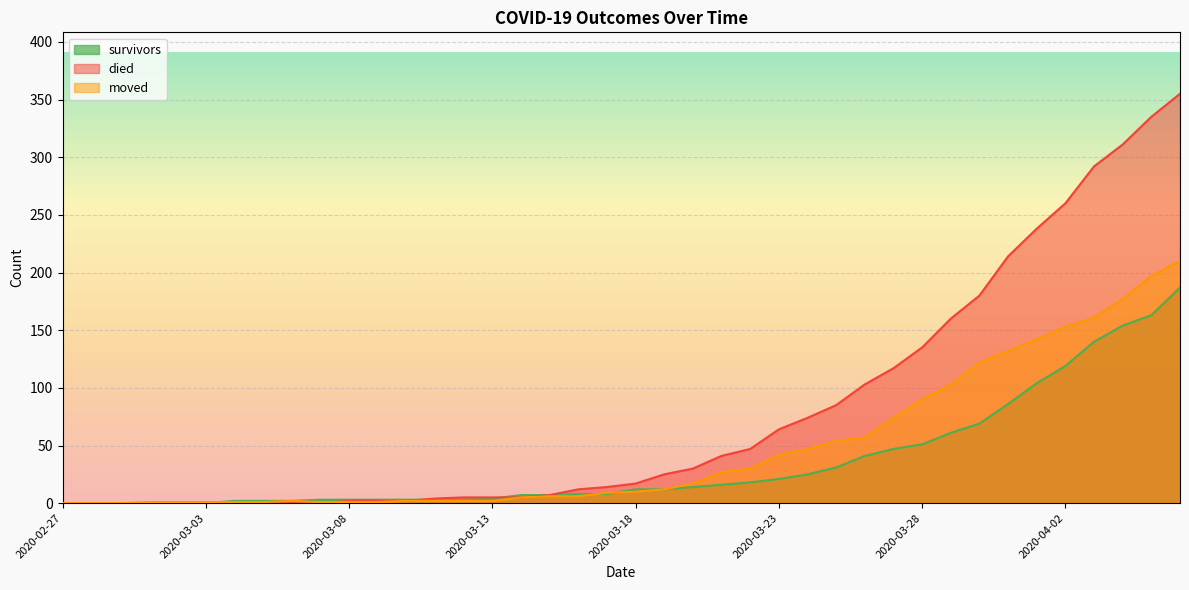

Reading left to right, list all the values displayed in this chart.

survivors: 2020-02-27=0	2020-02-28=0	2020-02-29=0	2020-03-01=0	2020-03-02=0	2020-03-03=0	2020-03-04=2	2020-03-05=2	2020-03-06=2	2020-03-07=3	2020-03-08=3	2020-03-09=3	2020-03-10=3	2020-03-11=3	2020-03-12=3	2020-03-13=4	2020-03-14=7	2020-03-15=7	2020-03-16=8	2020-03-17=8	2020-03-18=12	2020-03-19=12	2020-03-20=14	2020-03-21=16	2020-03-22=18	2020-03-23=21	2020-03-24=25	2020-03-25=31	2020-03-26=41	2020-03-27=47	2020-03-28=51	2020-03-29=61	2020-03-30=69	2020-03-31=86	2020-04-01=104	2020-04-02=119	2020-04-03=140	2020-04-04=154	2020-04-05=163	2020-04-06=187
died: 2020-02-27=0	2020-02-28=0	2020-02-29=0	2020-03-01=0	2020-03-02=0	2020-03-03=0	2020-03-04=0	2020-03-05=0	2020-03-06=0	2020-03-07=0	2020-03-08=2	2020-03-09=2	2020-03-10=2	2020-03-11=4	2020-03-12=5	2020-03-13=5	2020-03-14=5	2020-03-15=7	2020-03-16=12	2020-03-17=14	2020-03-18=17	2020-03-19=25	2020-03-20=30	2020-03-21=41	2020-03-22=47	2020-03-23=64	2020-03-24=74	2020-03-25=85	2020-03-26=103	2020-03-27=117	2020-03-28=135	2020-03-29=160	2020-03-30=180	2020-03-31=214	2020-04-01=238	2020-04-02=260	2020-04-03=292	2020-04-04=311	2020-04-05=335	2020-04-06=355
moved: 2020-02-27=0	2020-02-28=0	2020-02-29=0	2020-03-01=1	2020-03-02=1	2020-03-03=1	2020-03-04=1	2020-03-05=1	2020-03-06=2	2020-03-07=1	2020-03-08=1	2020-03-09=1	2020-03-10=2	2020-03-11=2	2020-03-12=2	2020-03-13=2	2020-03-14=5	2020-03-15=6	2020-03-16=6	2020-03-17=9	2020-03-18=10	2020-03-19=12	2020-03-20=17	2020-03-21=27	2020-03-22=30	2020-03-23=42	2020-03-24=47	2020-03-25=54	2020-03-26=57	2020-03-27=74	2020-03-28=90	2020-03-29=103	2020-03-30=122	2020-03-31=132	2020-04-01=142	2020-04-02=153	2020-04-03=161	2020-04-04=177	2020-04-05=197	2020-04-06=210